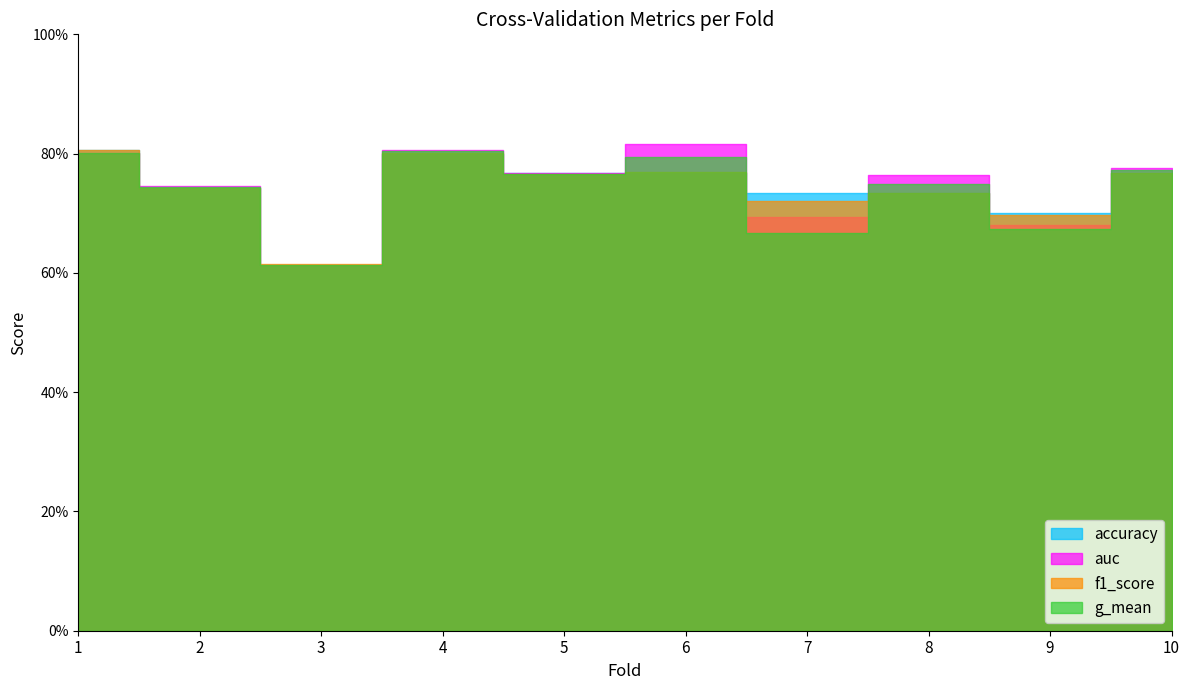

Which series has the largest total across all categories?

auc